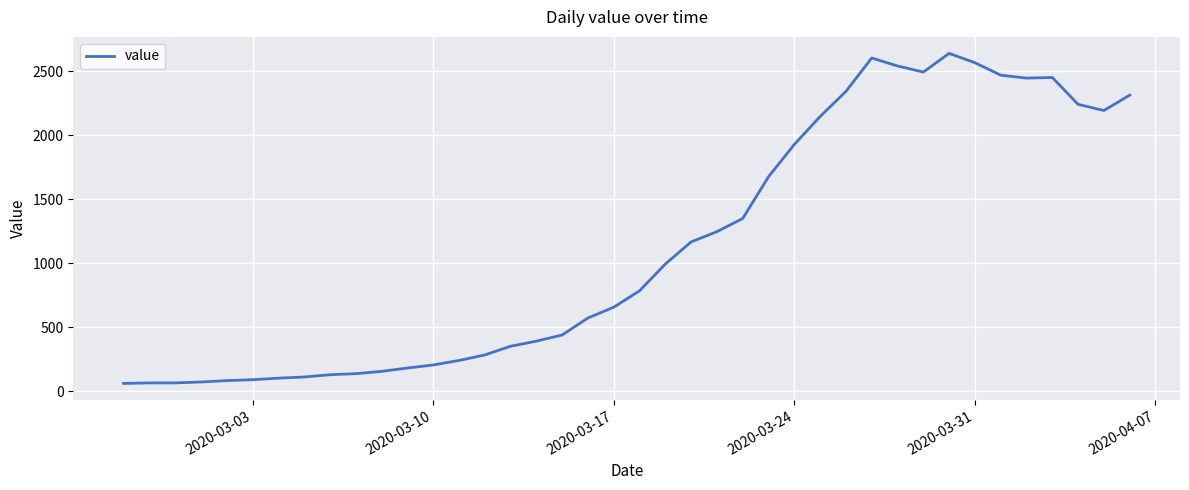

What is the smallest value displayed?

62